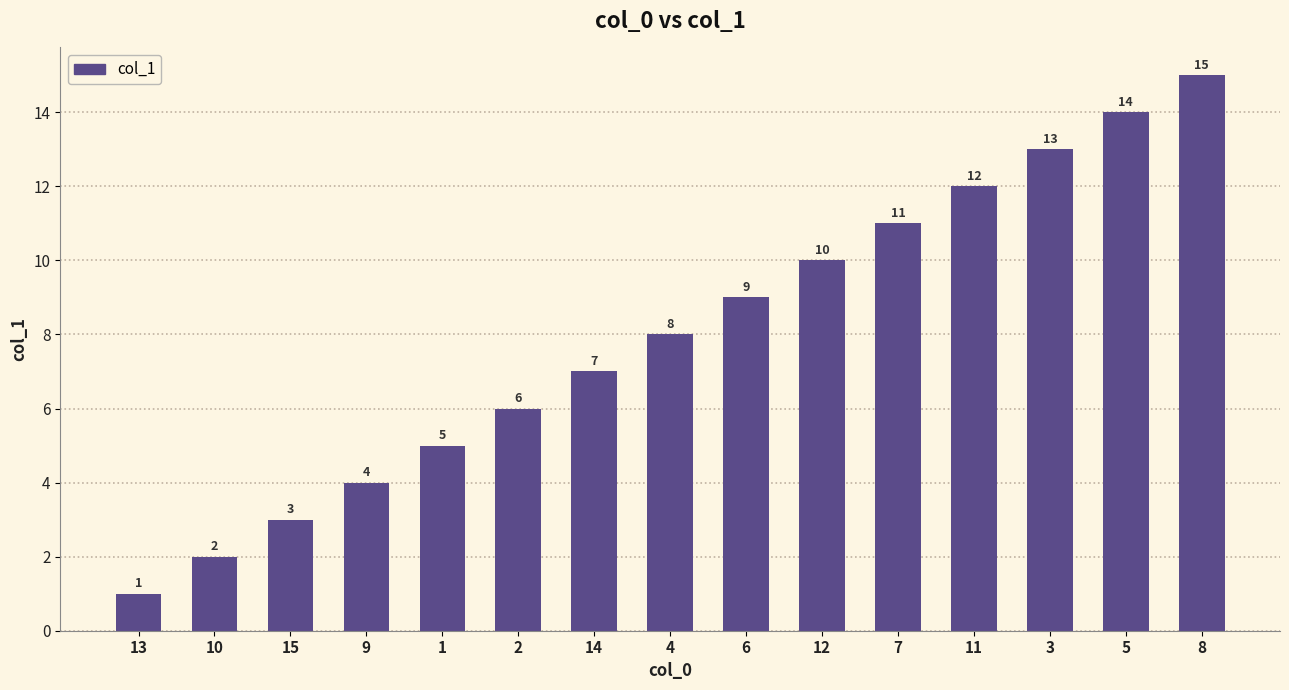

The chart shows a value of 8 at 4. True or false?

True